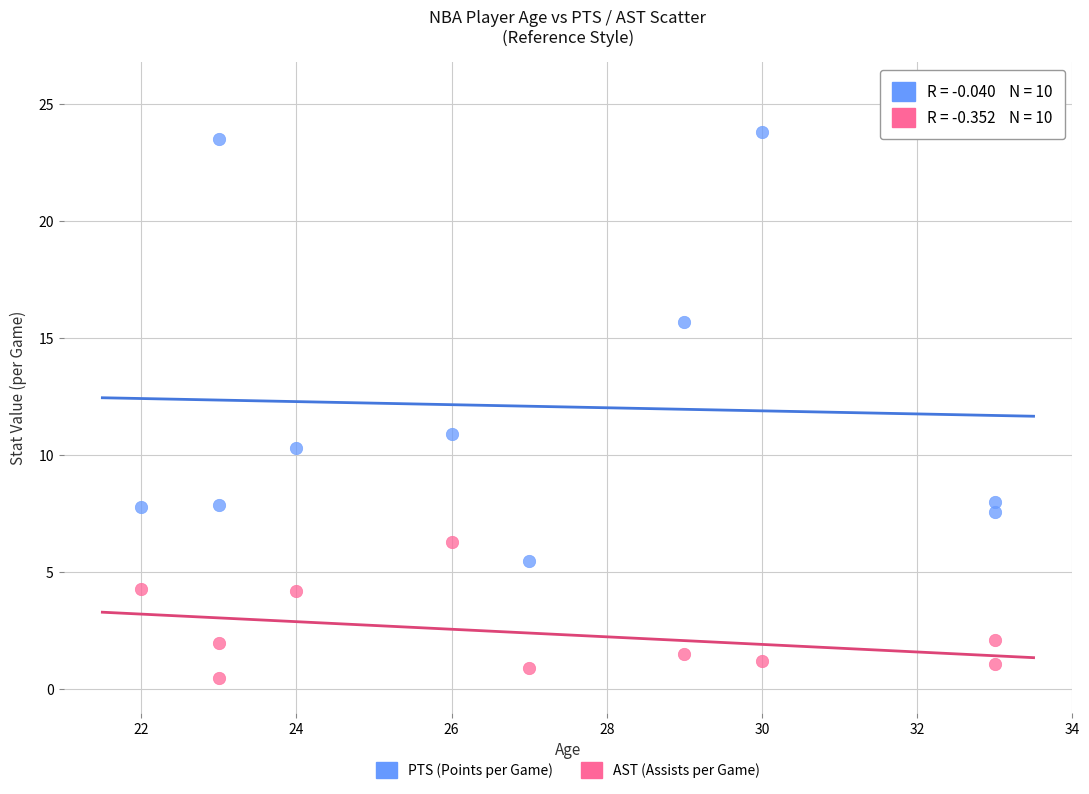

Which series has the largest Y range (max minus min)?

PTS (Points per Game)